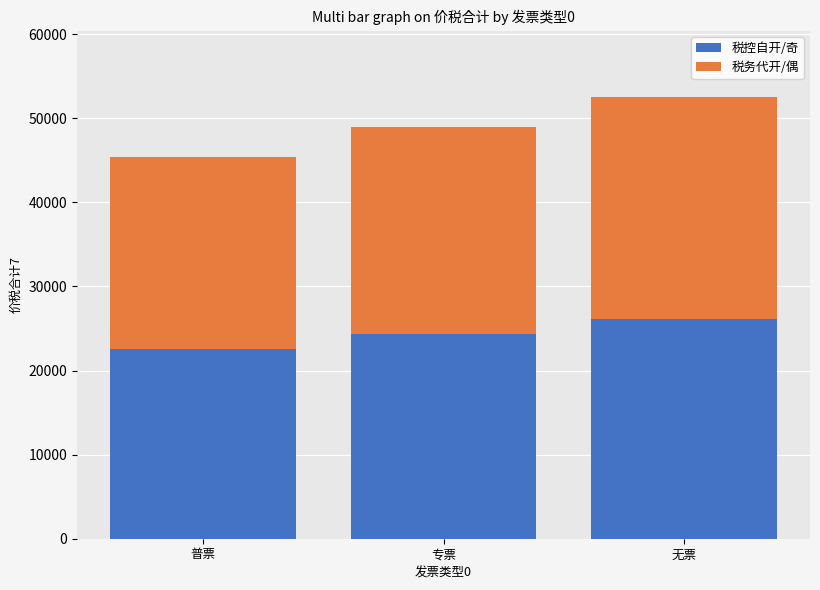

What is the minimum value for 税控自开/奇?

22525.1